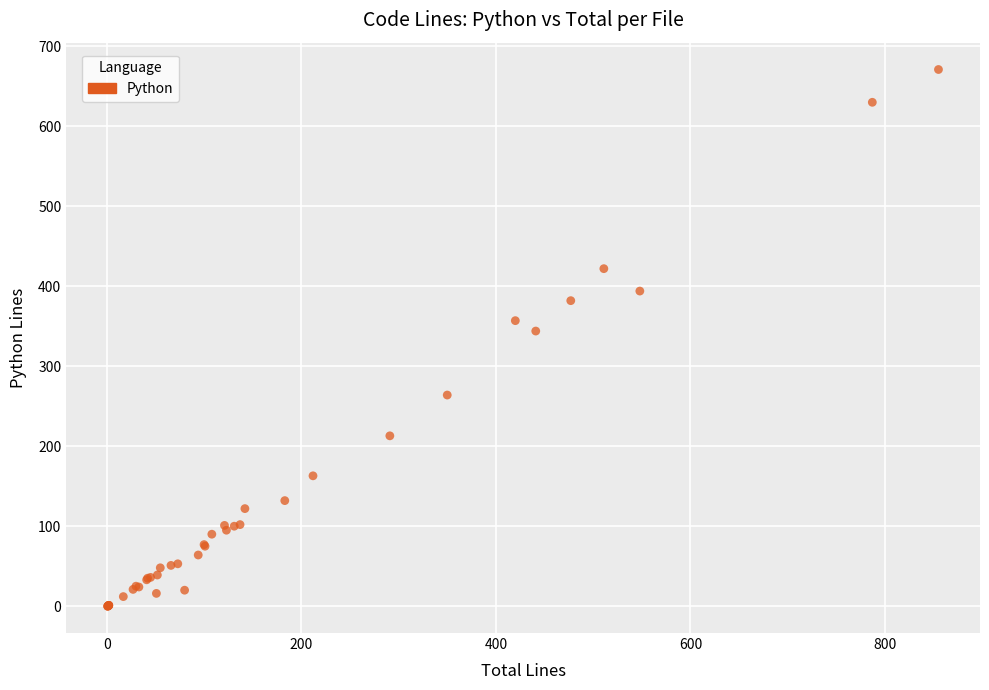

What Y value in the scatter plot is closest to 335?

344